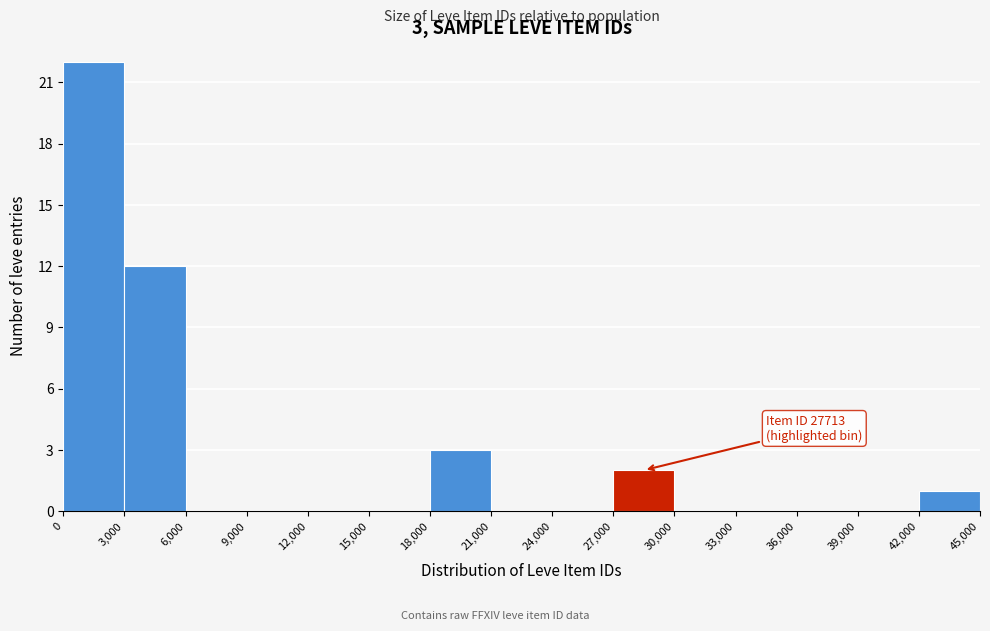

Which range on the x-axis has the tallest bar?

0 to 3,000